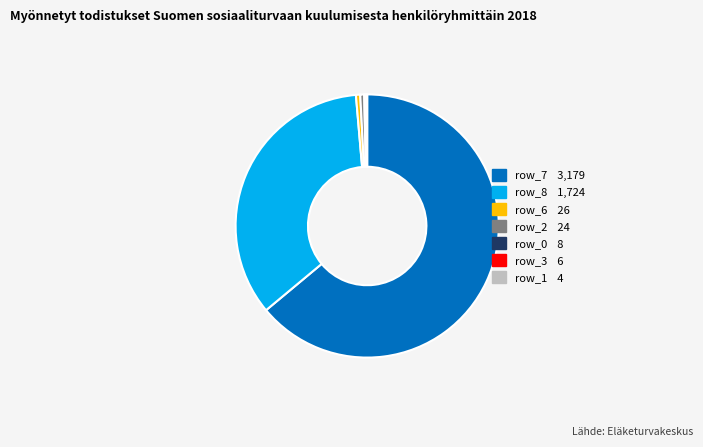

Is there a majority slice in this chart?

Yes